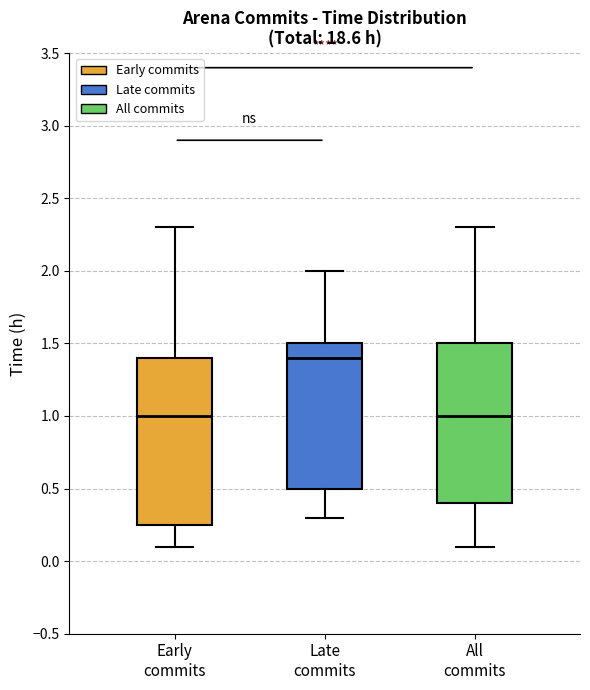

Reading left to right, transcribe this box plot: for each box, give where its median line is, the range the box spans, and where its two whiskers end, as read against the y-axis. The values are not printed on the chart, so give them approximately, as read against the axis.

Early commits: median 1.00, box 0.25 to 1.40, whiskers 0.10 to 2.30
Late commits: median 1.40, box 0.50 to 1.50, whiskers 0.30 to 2.00
All commits: median 1.00, box 0.40 to 1.50, whiskers 0.10 to 2.30